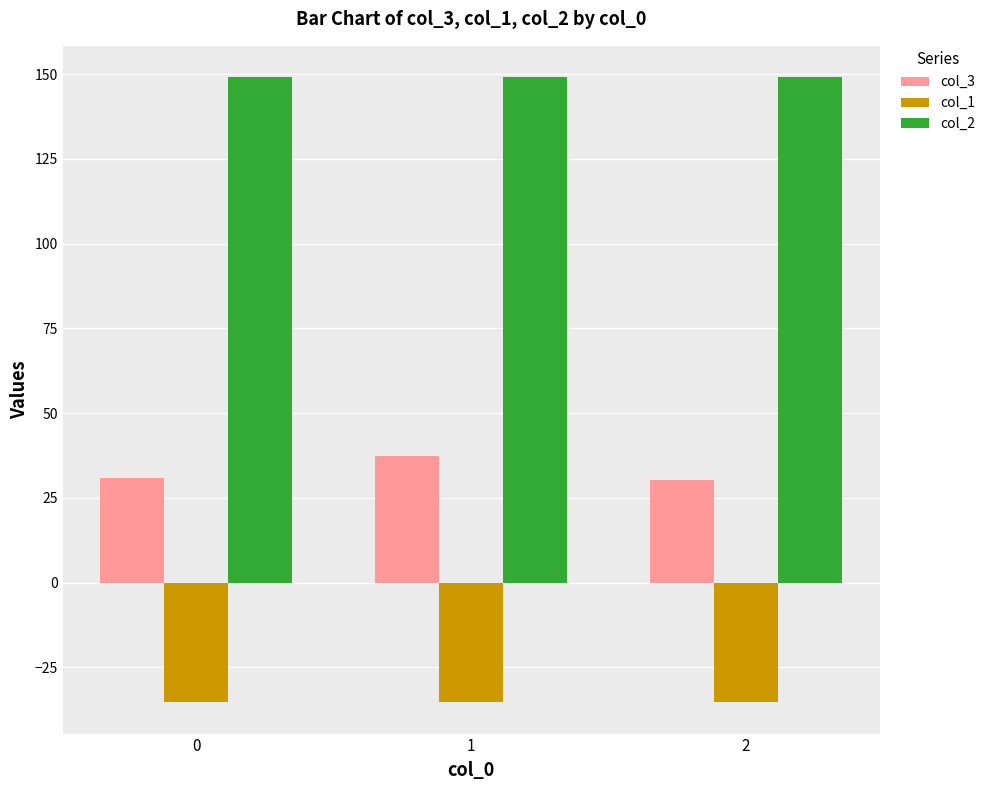

Read the col_3 value at 2.

30.4